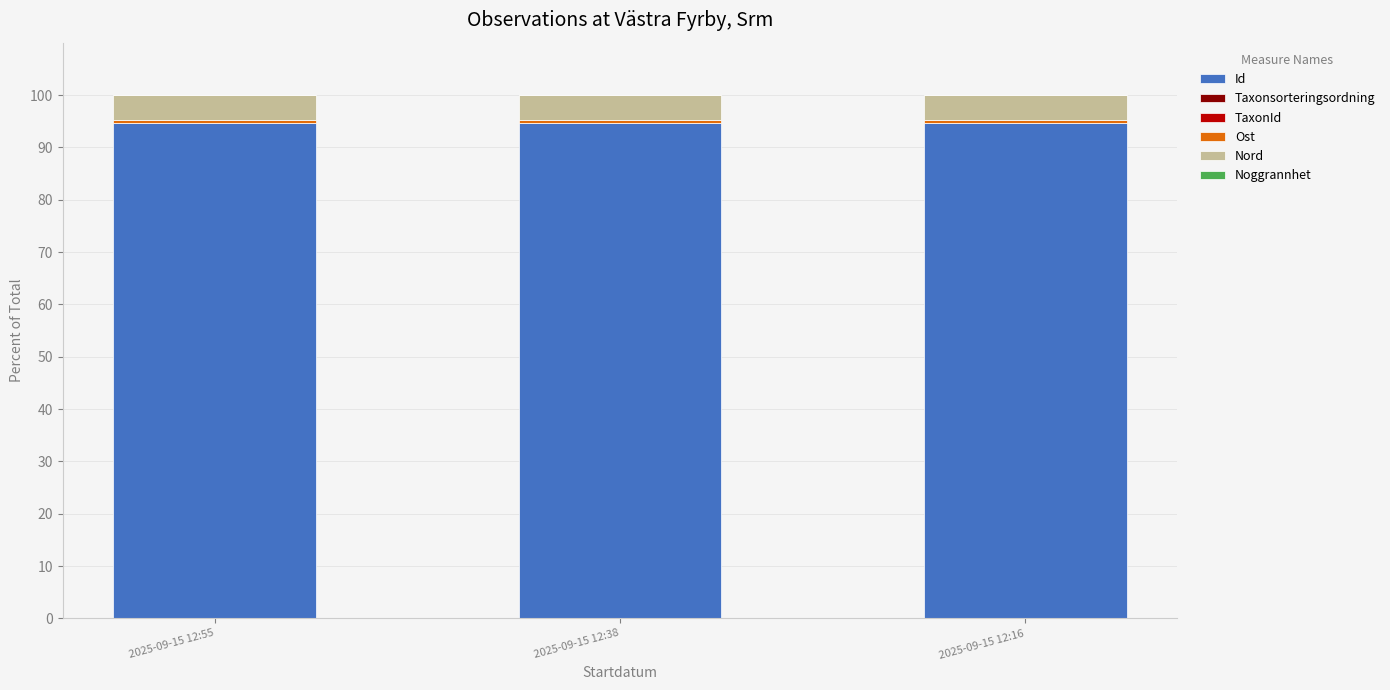

True or false: Id has a value of 161.2 at 2025-09-15 12:16.

False